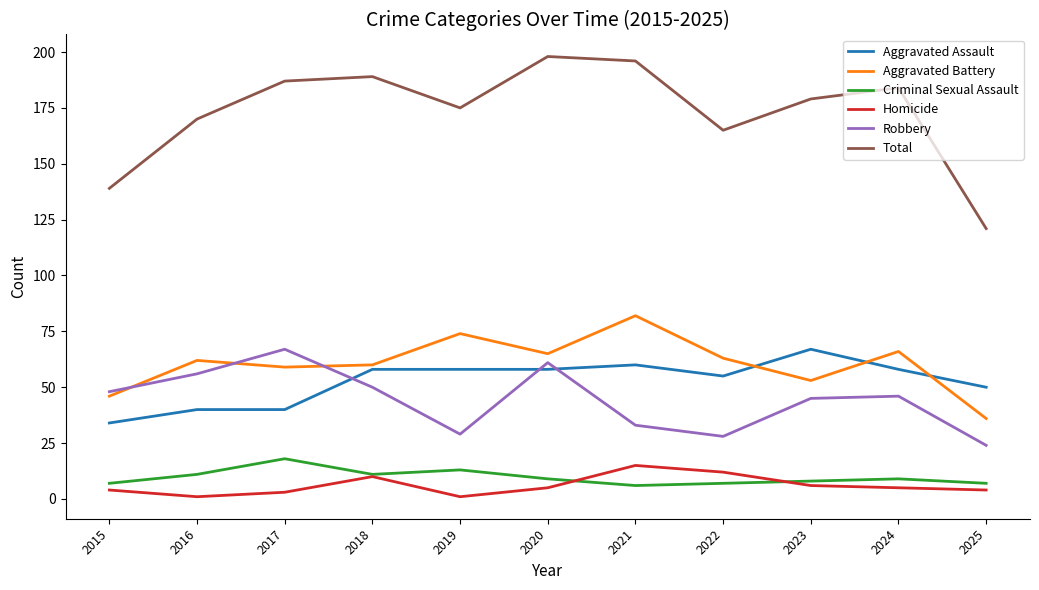

How many distinct data groups are displayed?

6